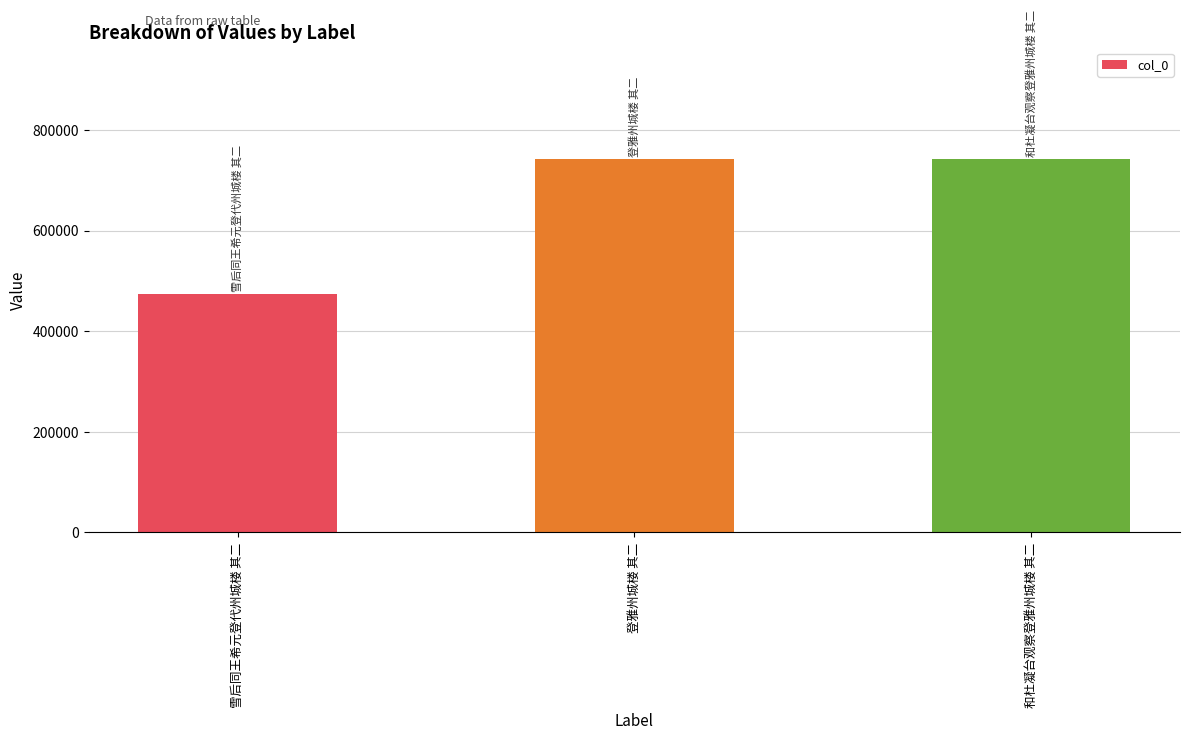

How many values are below 741425?

1